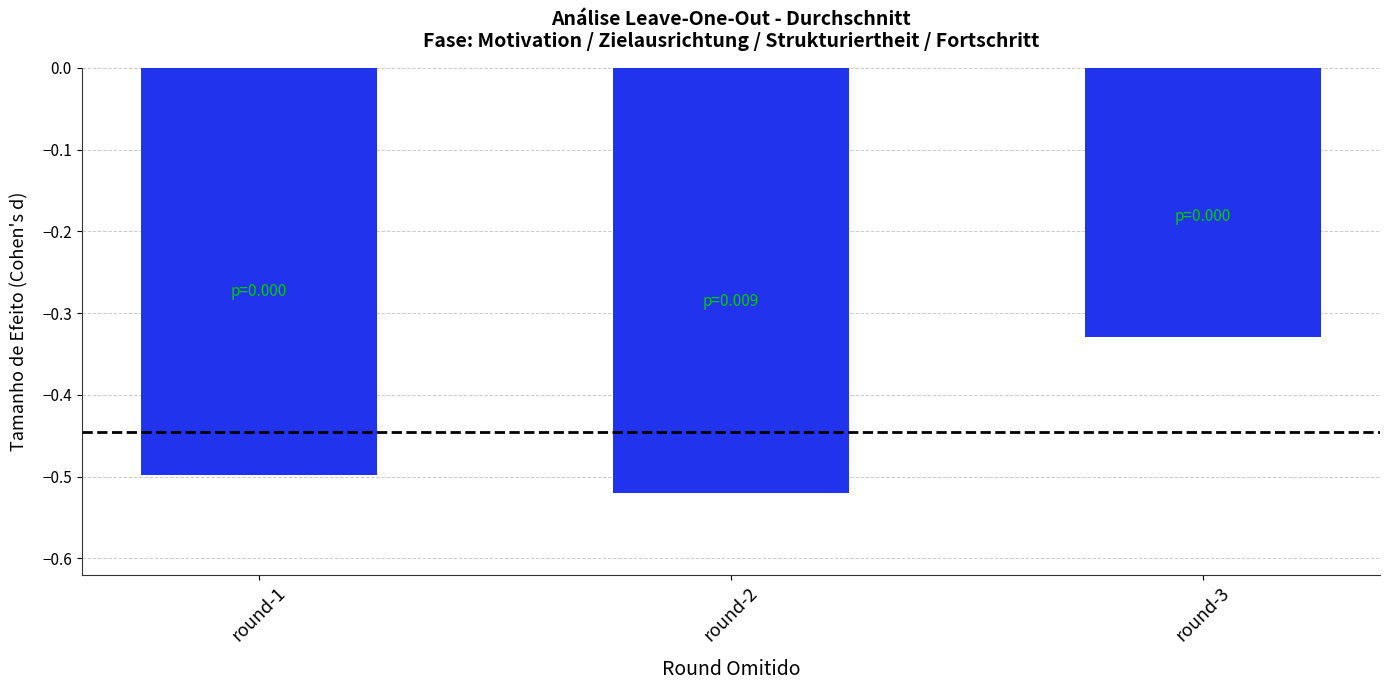

Is it true that the value at round-2 is -0.1?

False